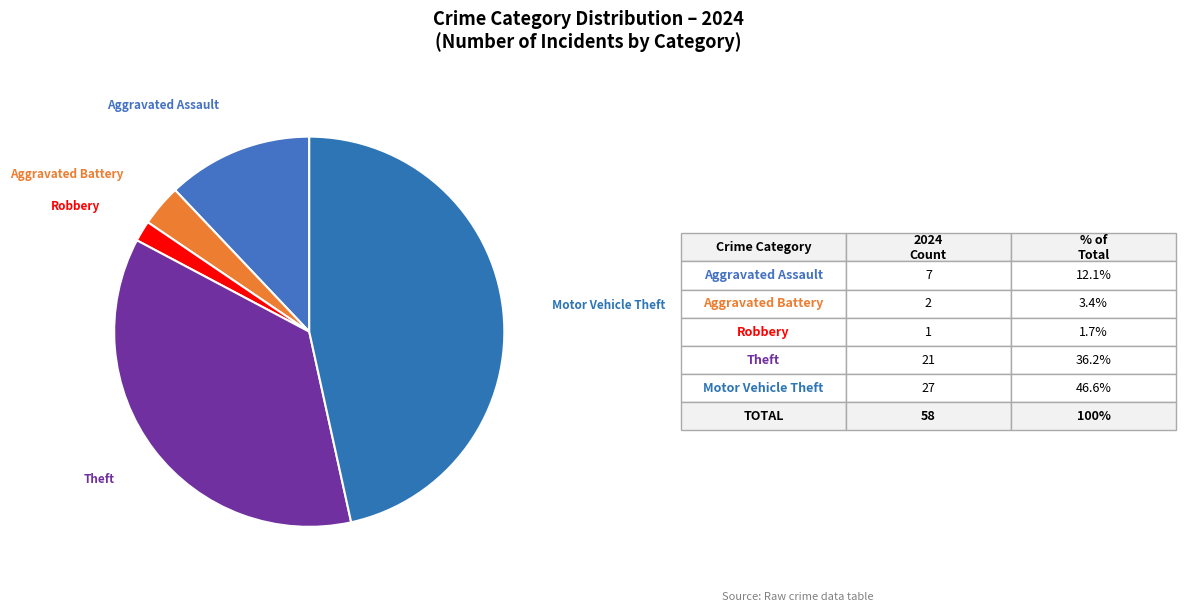

What is the ratio of the value at Aggravated Assault to the value at Theft?

0.3